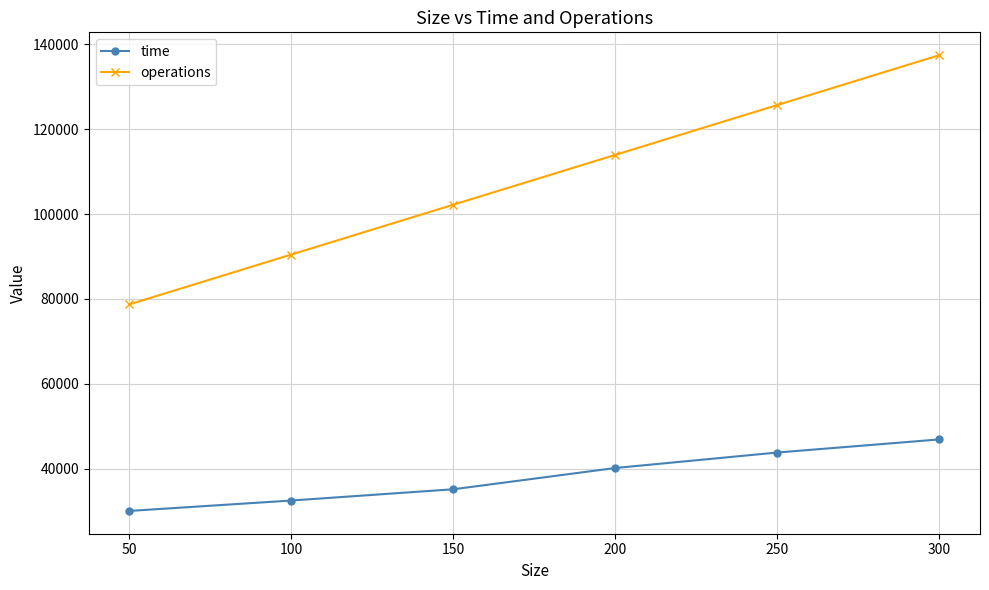

True or false: operations and time intersect in this chart.

False